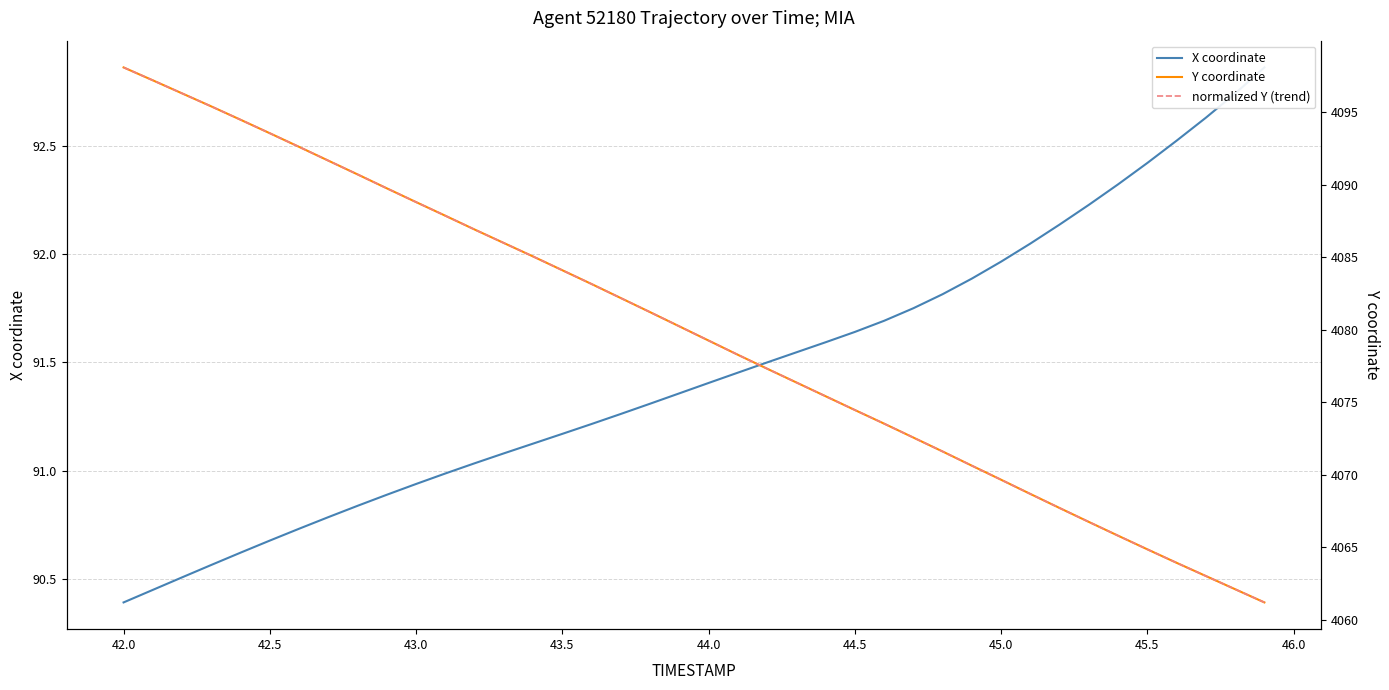

What is the highest value of the X coordinate series?

92.9